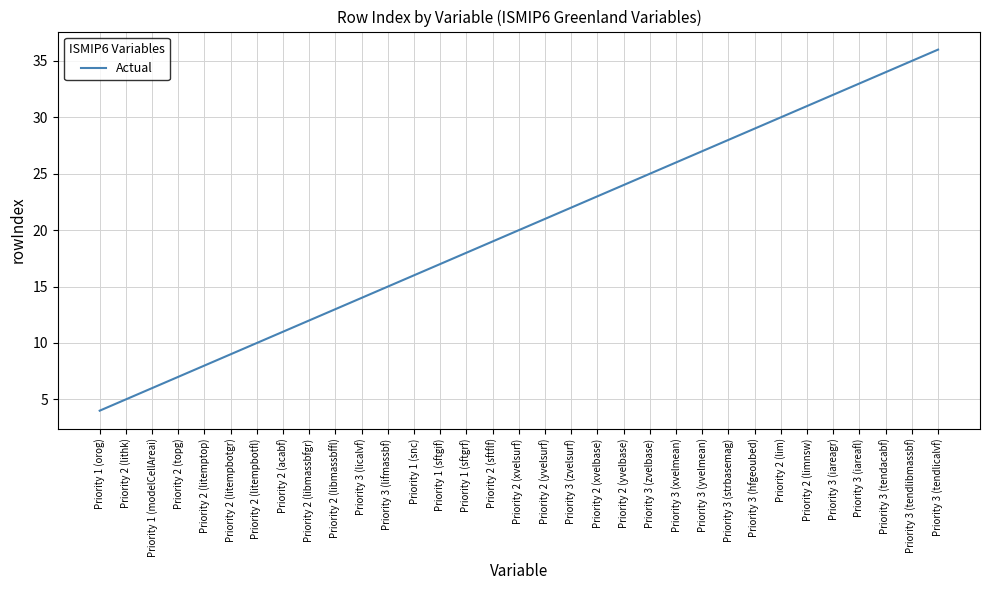

Does the chart have visible grid lines?

Yes